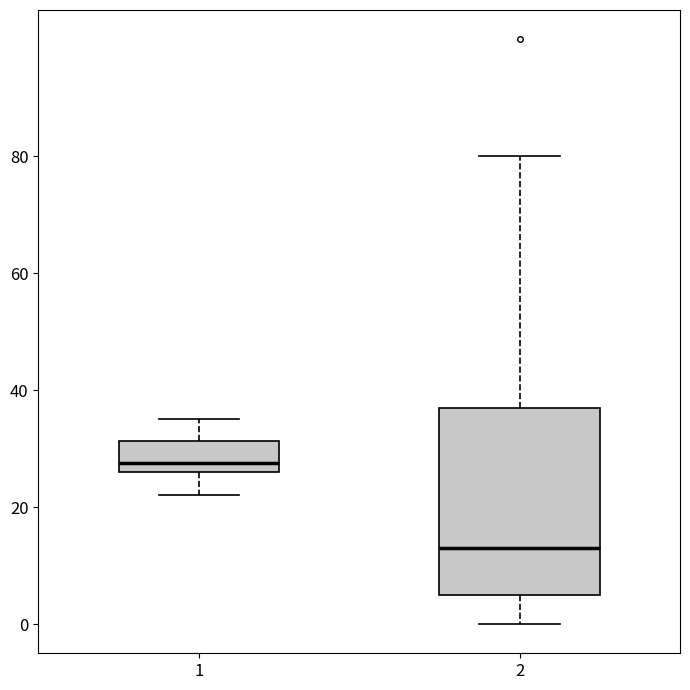

Where does the lower whisker of the box at x = 1 end on the y-axis? The values are not printed on the chart, so give them approximately, as read against the axis.

22